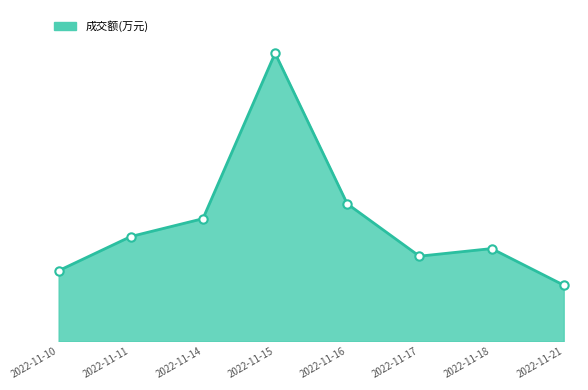

At which label does the data first exceed 7926?

2022-11-14